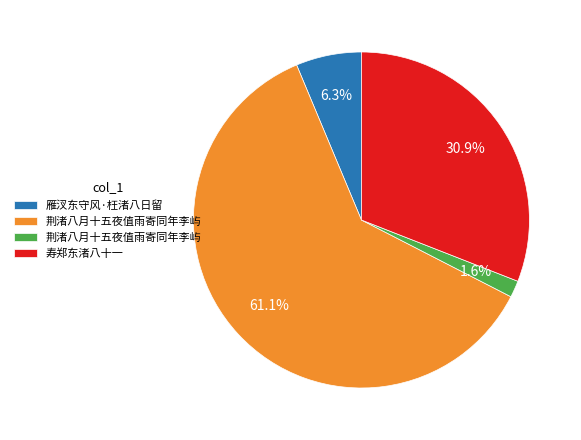

Is there a majority slice in this chart?

Yes